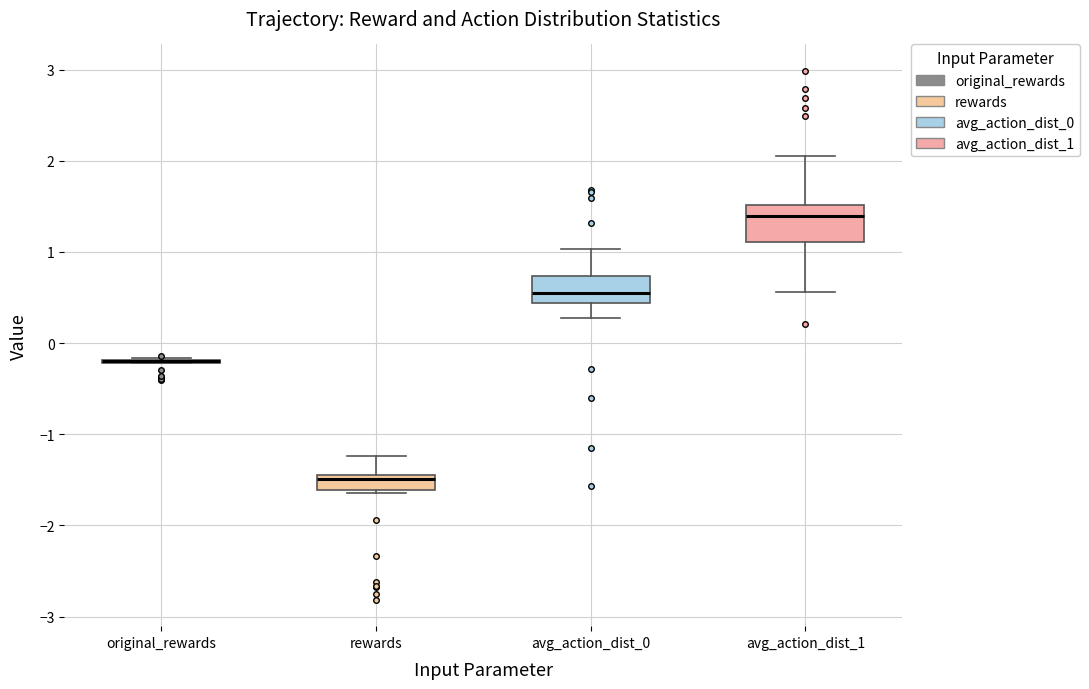

Reading left to right, transcribe this box plot: for each box, give where its median line is, the range the box spans, and where its two whiskers end, as read against the y-axis. The values are not printed on the chart, so give them approximately, as read against the axis.

original_rewards: box collapsed to a line at -0.2, whiskers -0.2 to -0.2
rewards: median -1.5, box -1.6 to -1.4, whiskers -1.6 (just below the box's lower edge) to -1.2
avg_action_dist_0: median 0.5, box 0.4 to 0.7, whiskers 0.3 to 1.0
avg_action_dist_1: median 1.4, box 1.1 to 1.5, whiskers 0.6 to 2.0